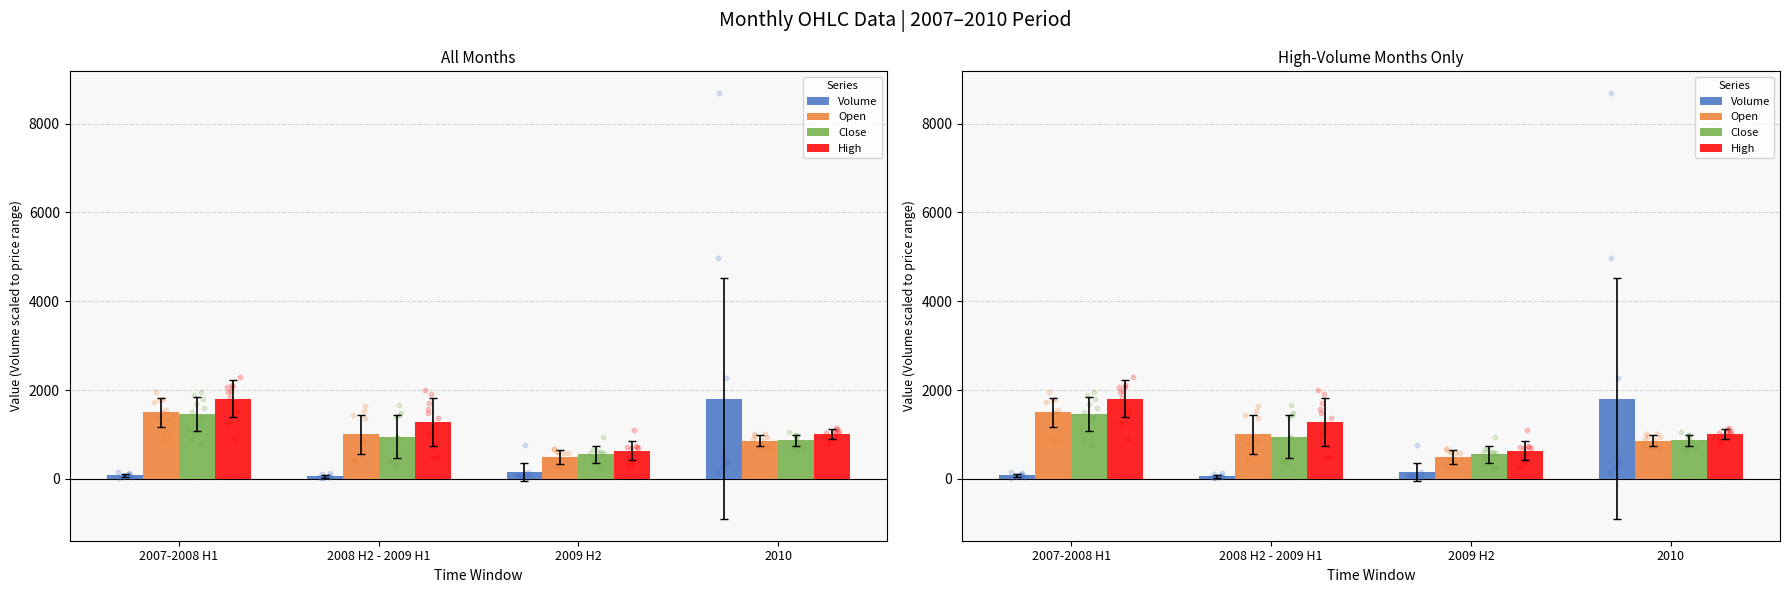

At how many categories does at least one series exceed 1455?

2